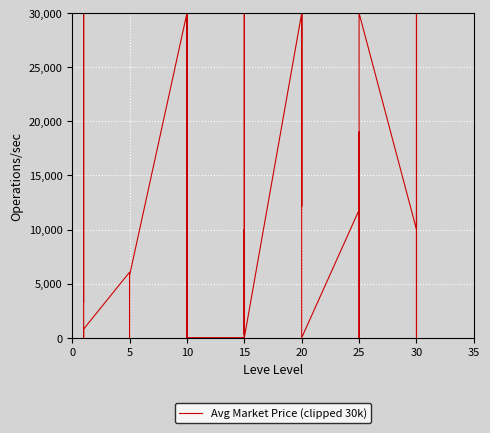

How many series are shown in this chart?

1